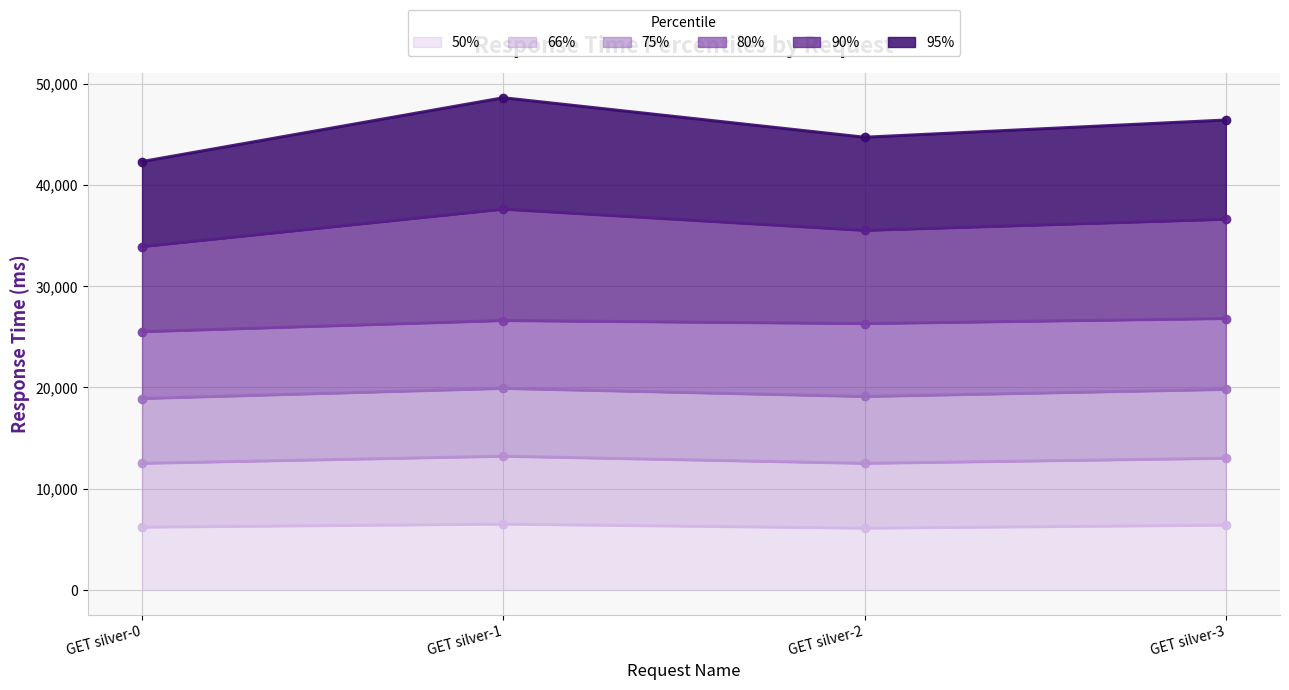

Between GET silver-1 and GET silver-0, which is larger?

GET silver-1